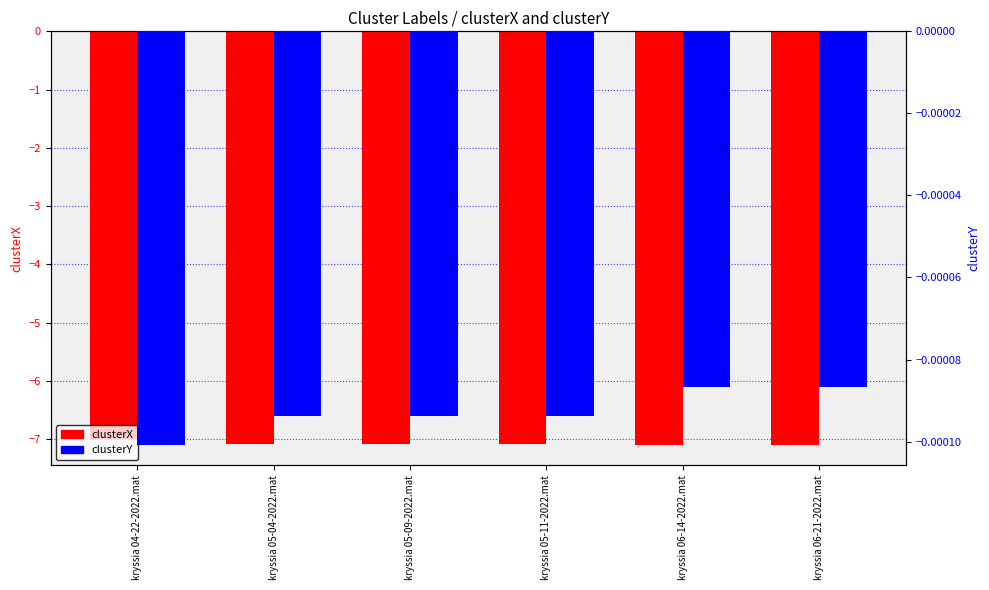

What are all the series names shown in the legend?

clusterX, clusterY